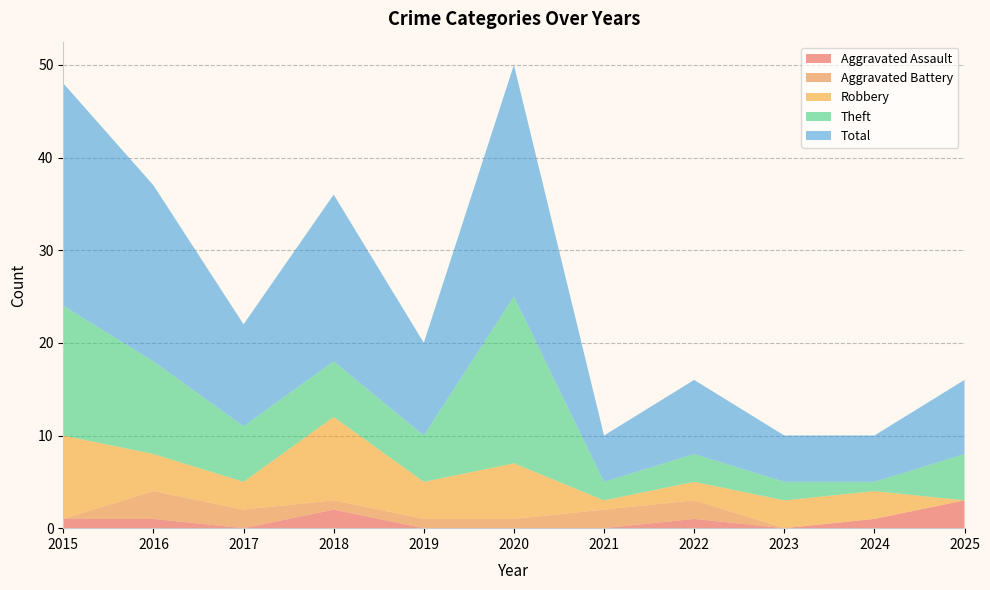

Reading right to left, transcribe all the data shown in this chart.

Aggravated Assault: 3	1	0	1	0	0	0	2	0	1	1
Aggravated Battery: 0	0	0	2	2	1	1	1	2	3	0
Robbery: 0	3	3	2	1	6	4	9	3	4	9
Theft: 5	1	2	3	2	18	5	6	6	10	14
Total: 8	5	5	8	5	25	10	18	11	19	24